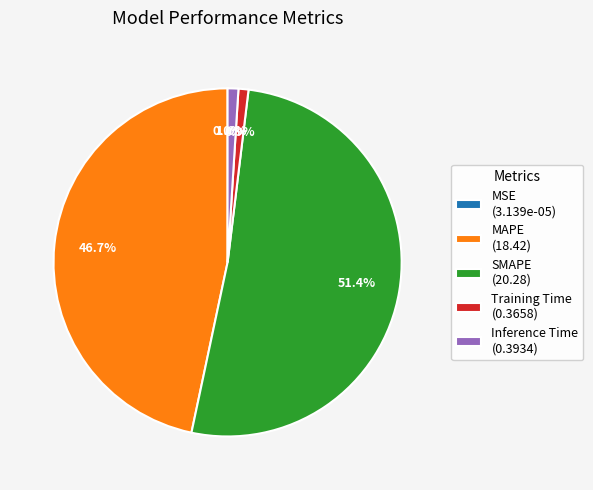

Is there a majority slice in this chart?

Yes